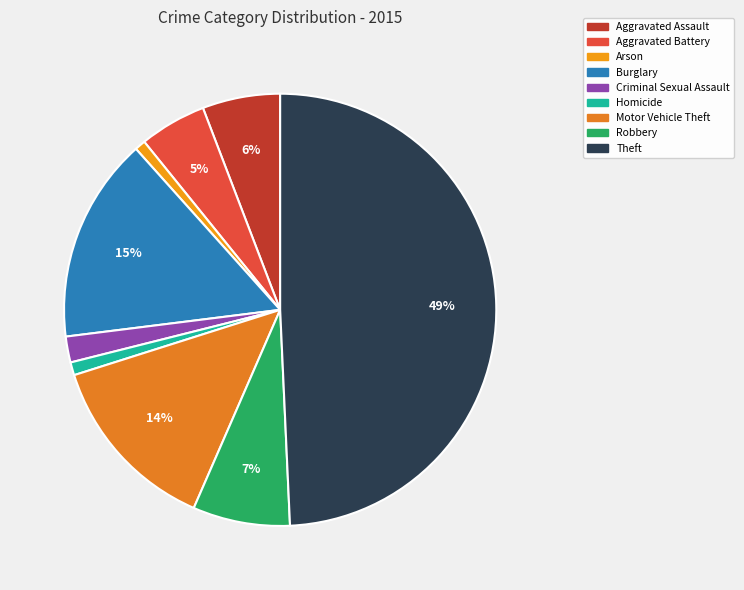

How many segments does this pie chart have?

9